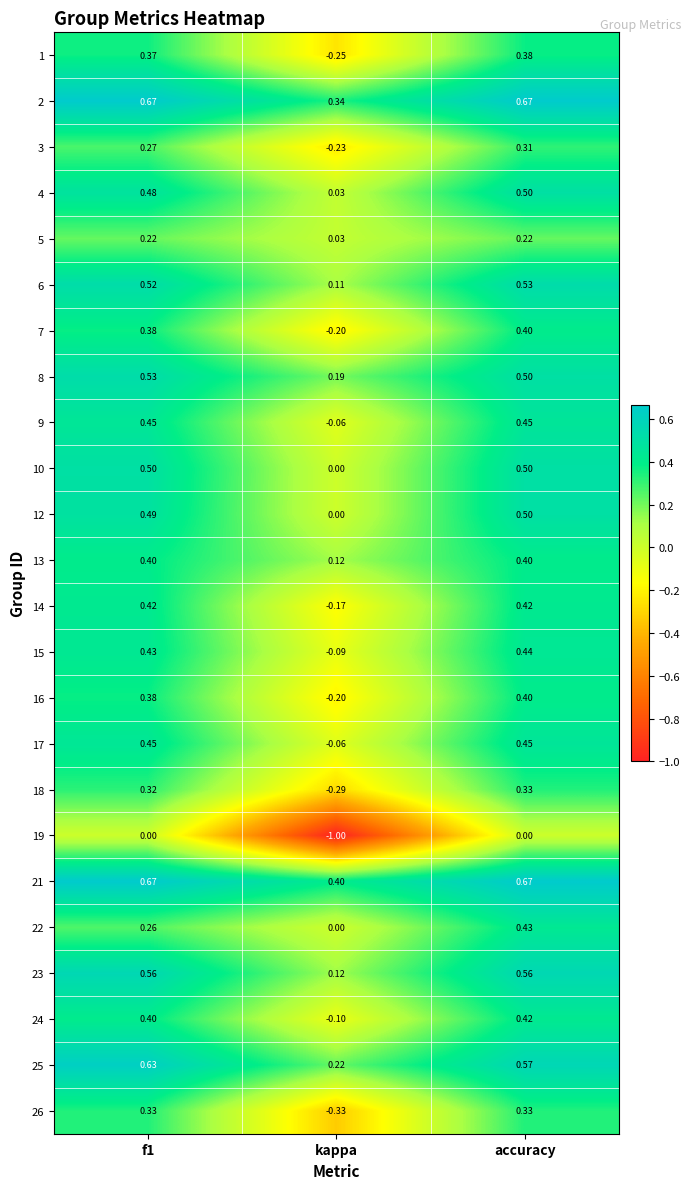

Where is 25 nearest to the value 0?

kappa